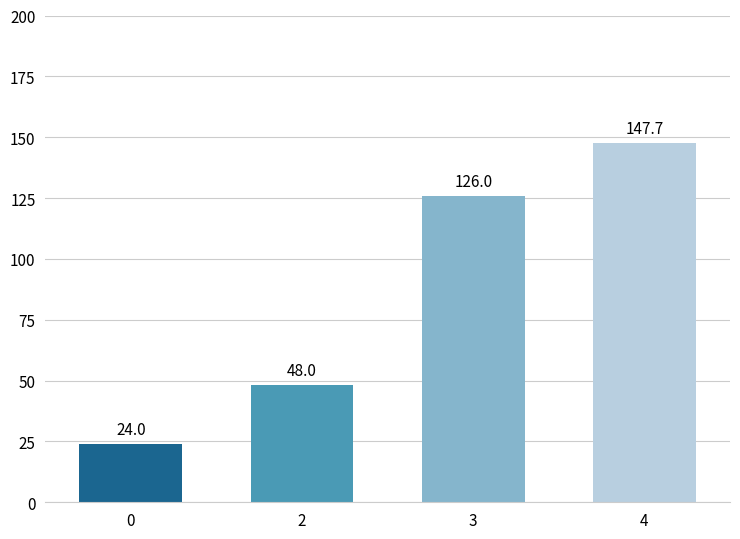

Reading left to right, what are all the values shown in this chart?

0=24.0	2=48.0	3=126.0	4=147.7